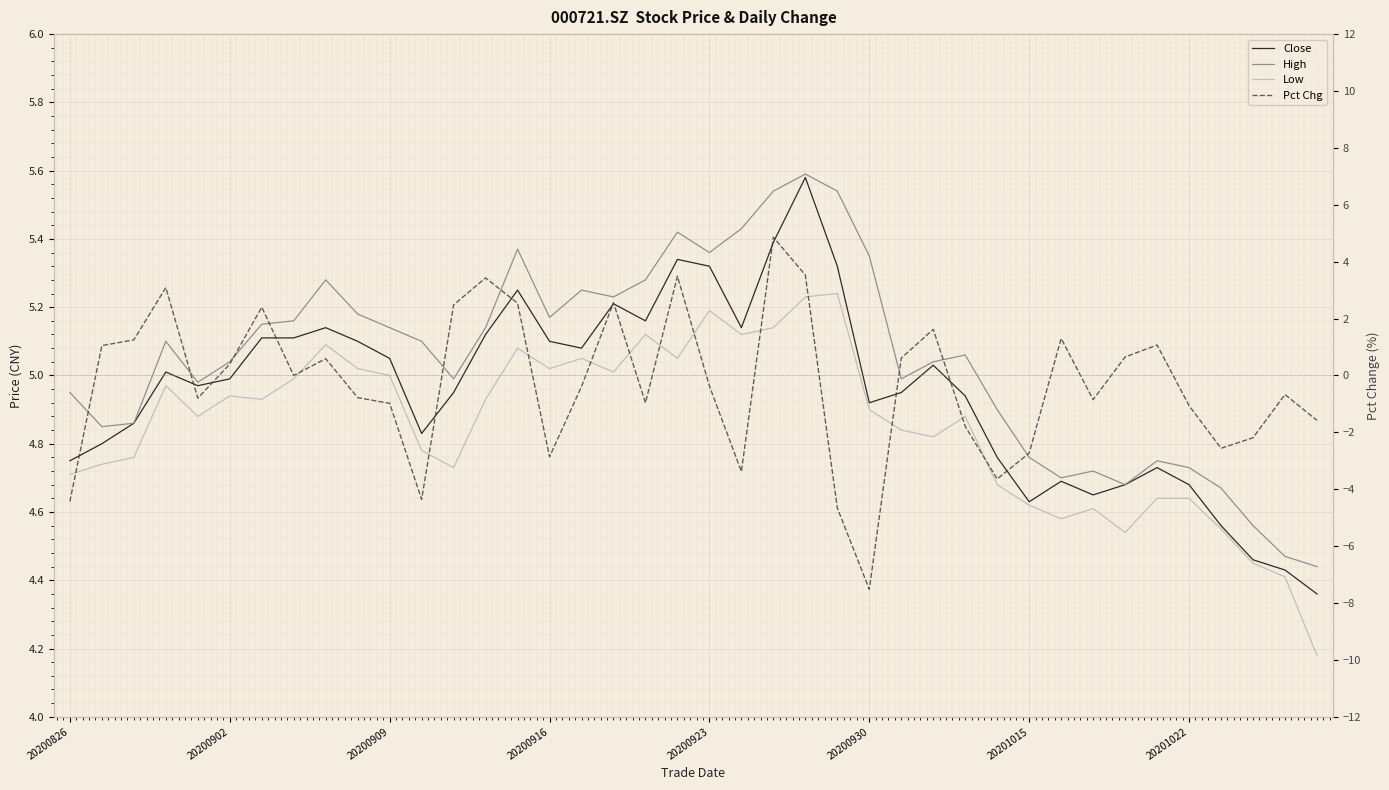

At how many categories does at least one series exceed -3?

40